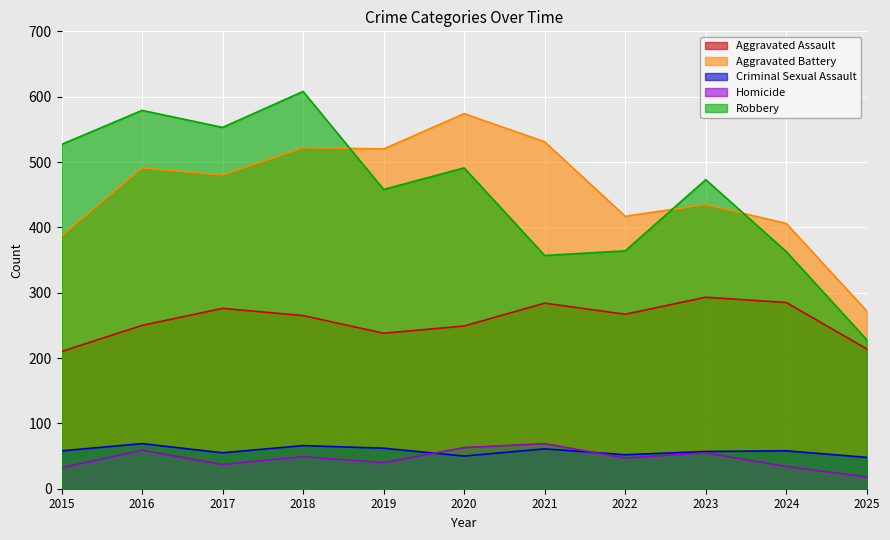

The Criminal Sexual Assault series shows 21 at 2022. True or false?

False